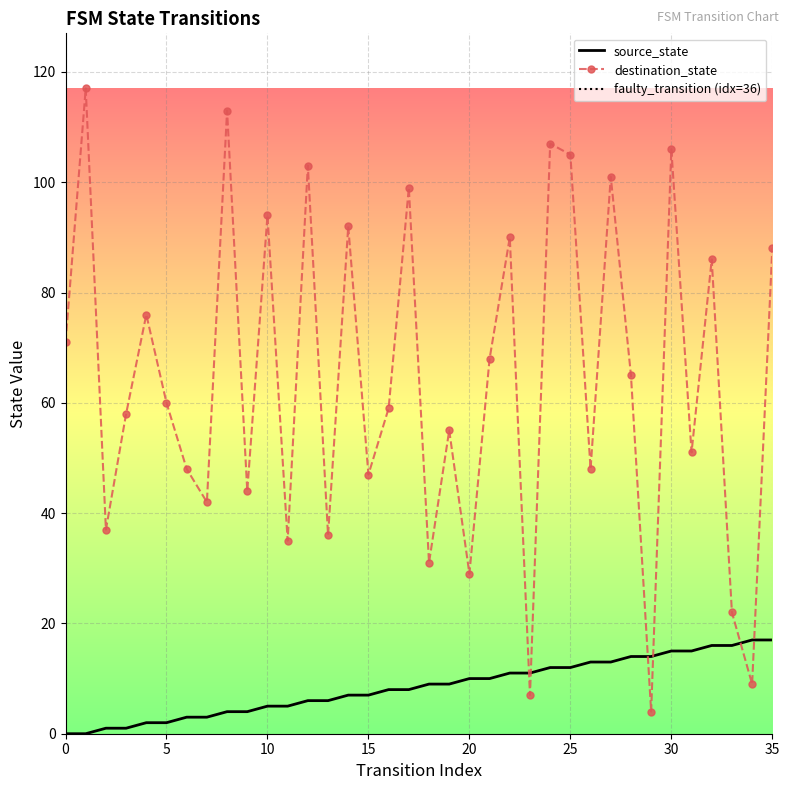

True or false: destination_state has a value of 134 at 14.

False